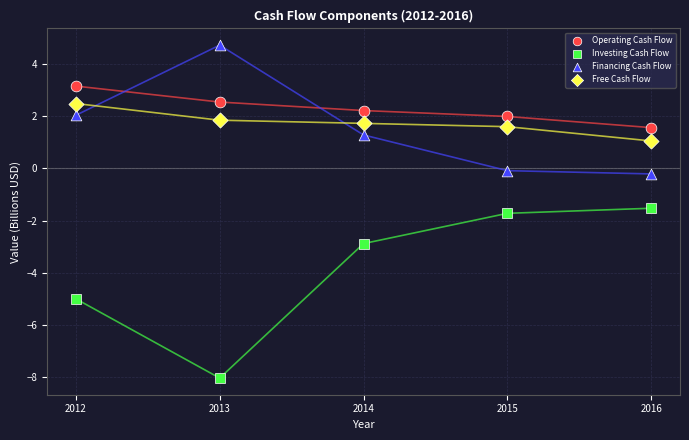

Across all series, what Y value is closest to -1?

-1.5